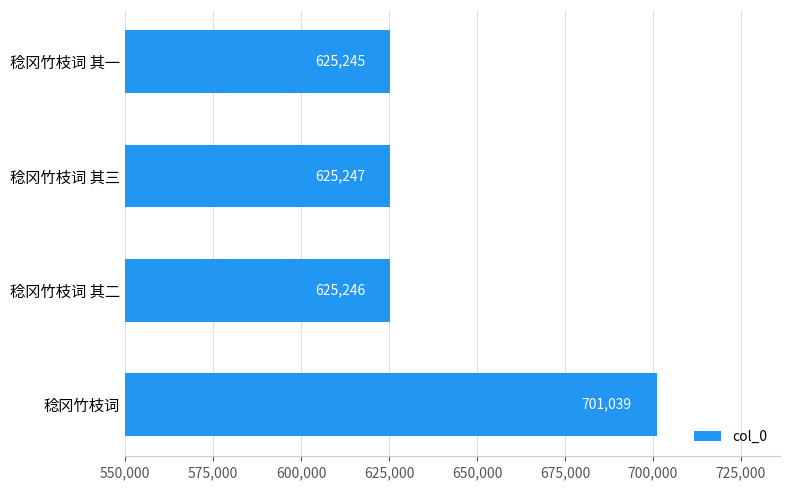

What is the difference between the values at 稔冈竹枝词 其二 and 稔冈竹枝词?

75793